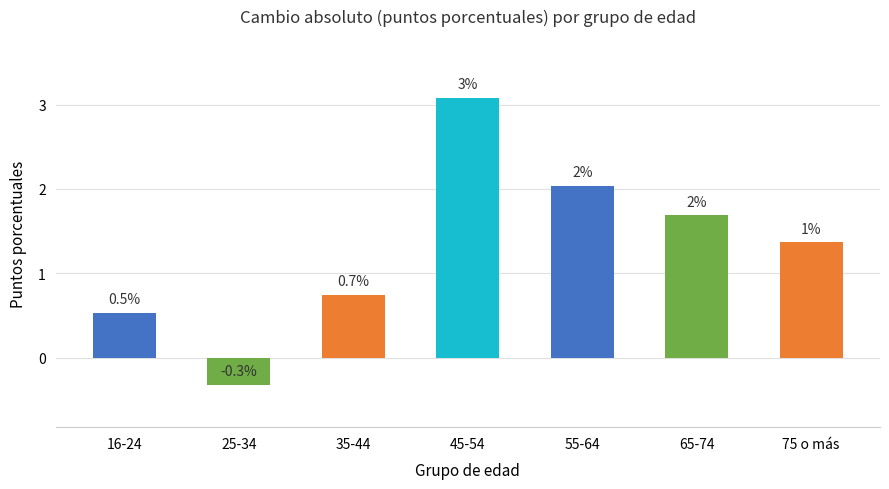

Which category has the highest value across all series?

45-54